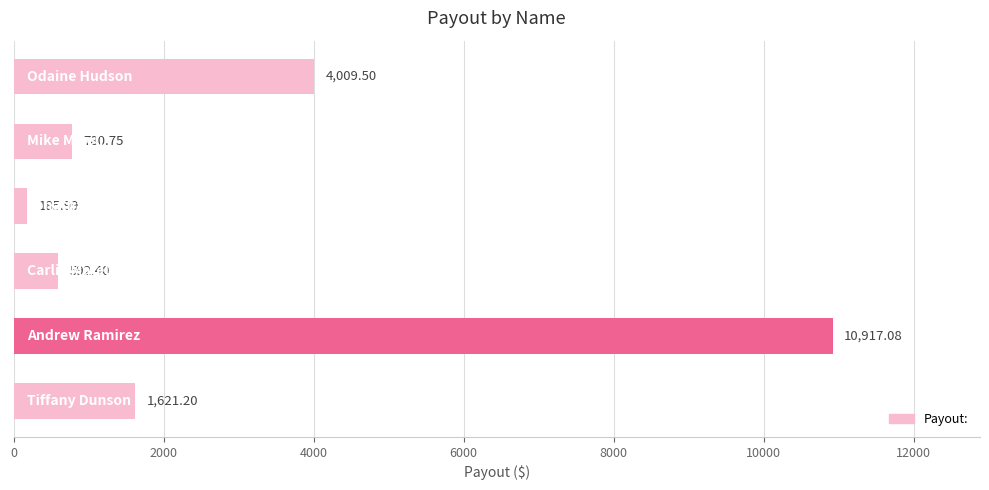

What is the sum of all values?

18106.9